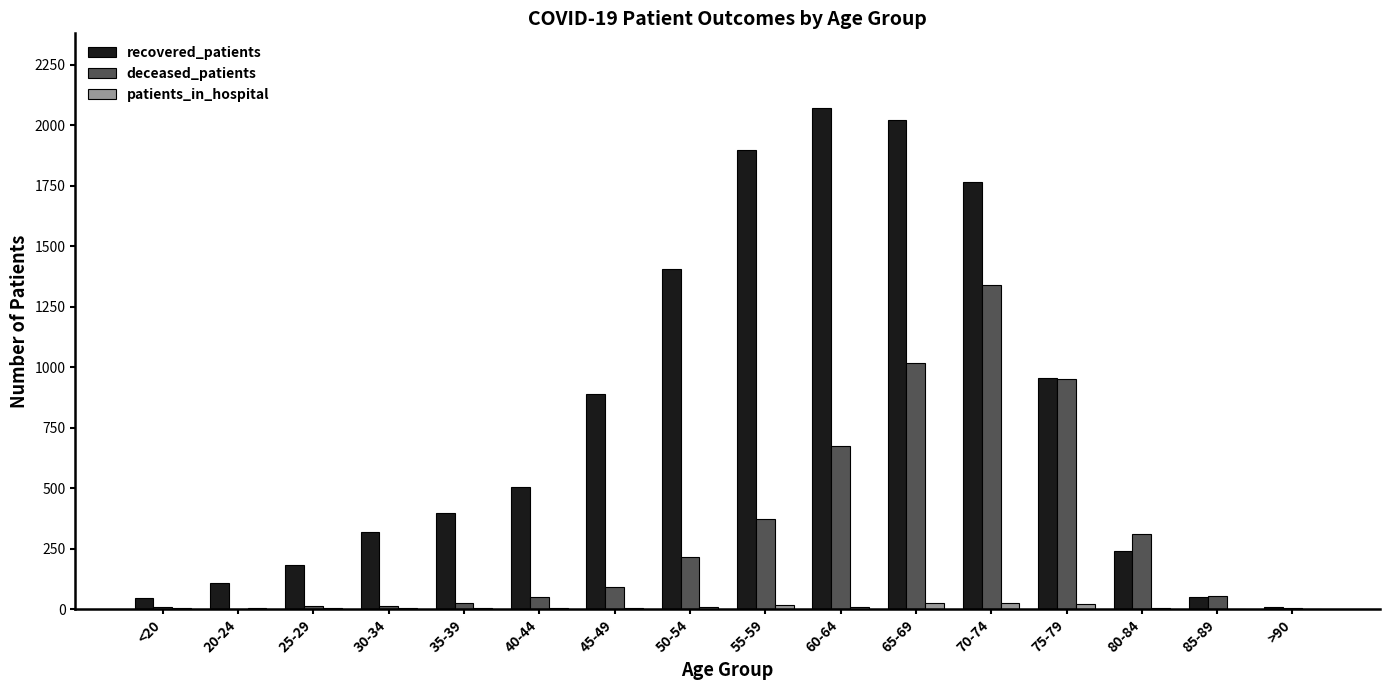

What is the sum of all patients_in_hospital values?

140